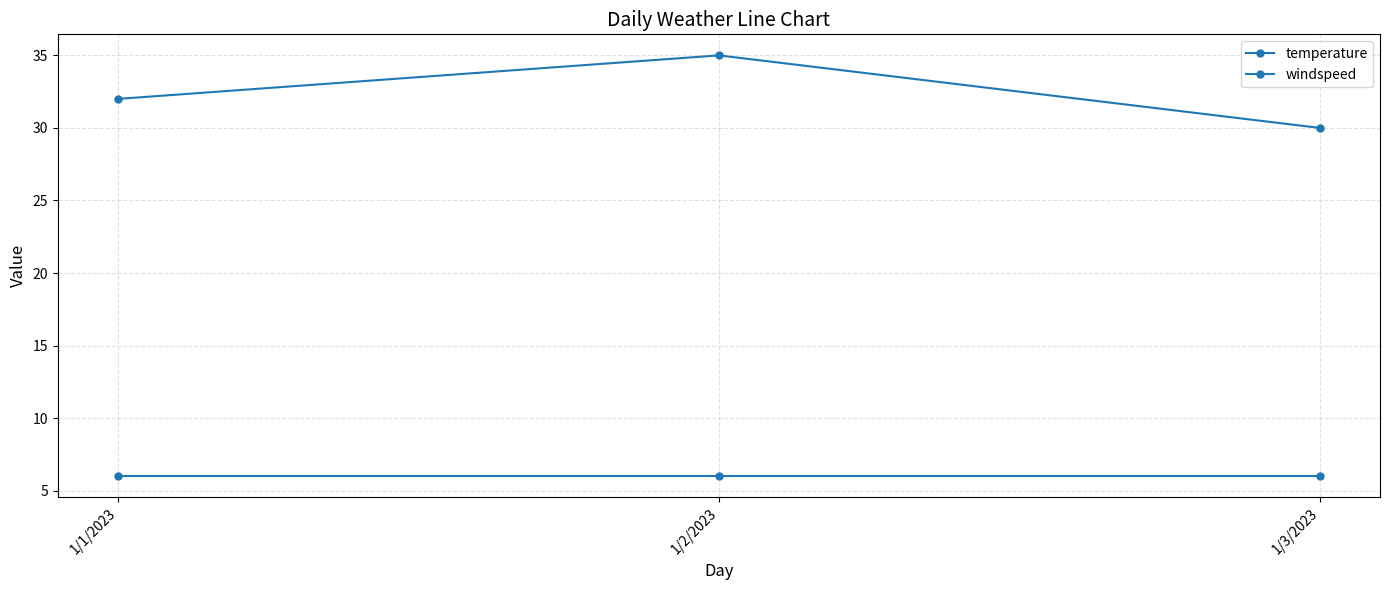

What is the value of the temperature point at the 3rd from the left?

30